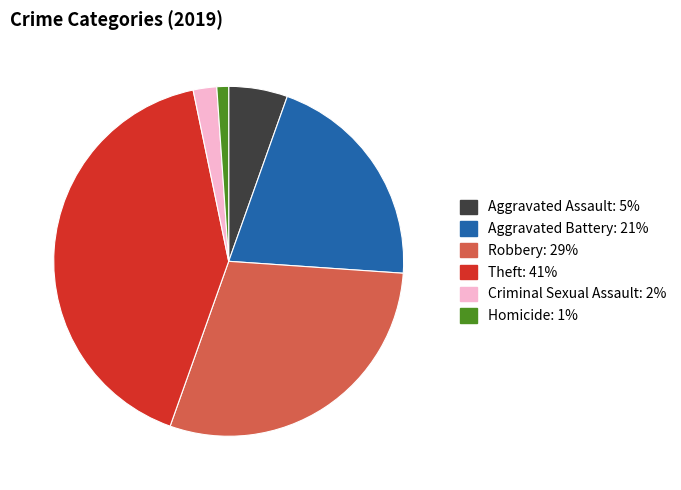

Which category has the biggest portion of the pie?

Theft: 41%